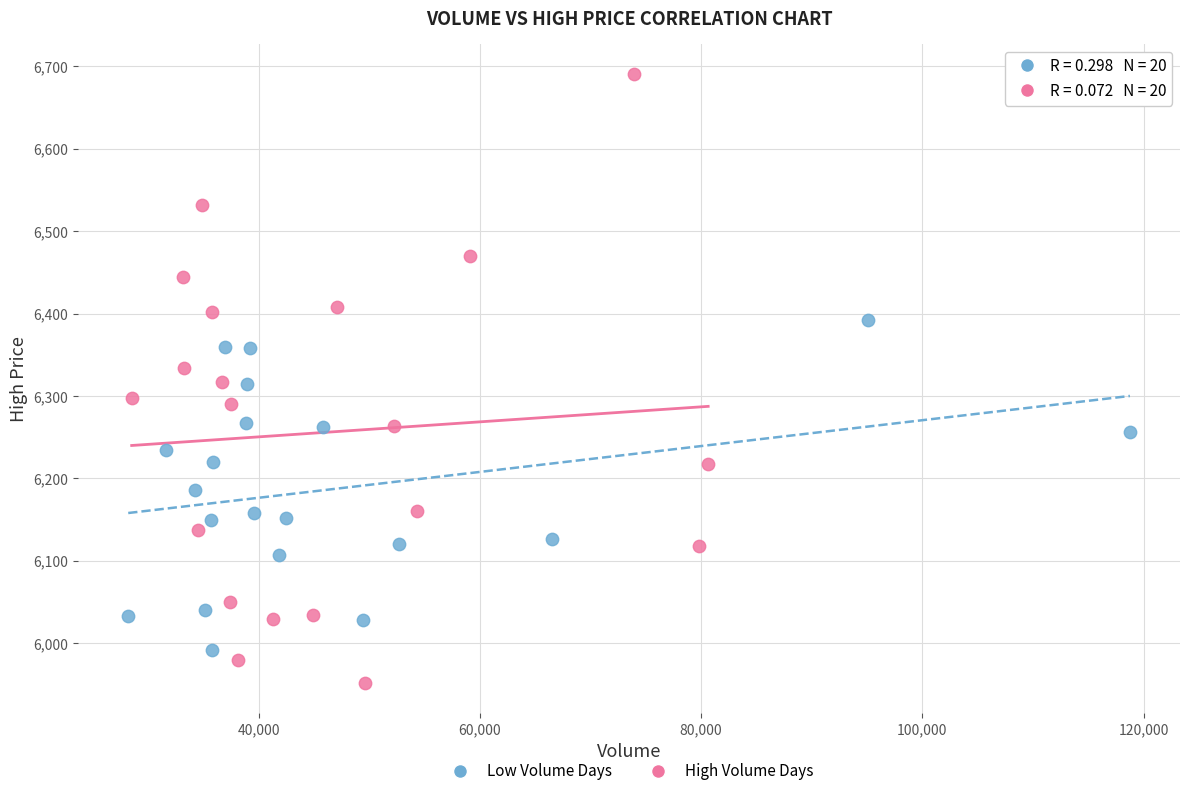

Which series reaches the maximum Y coordinate?

High Volume Days